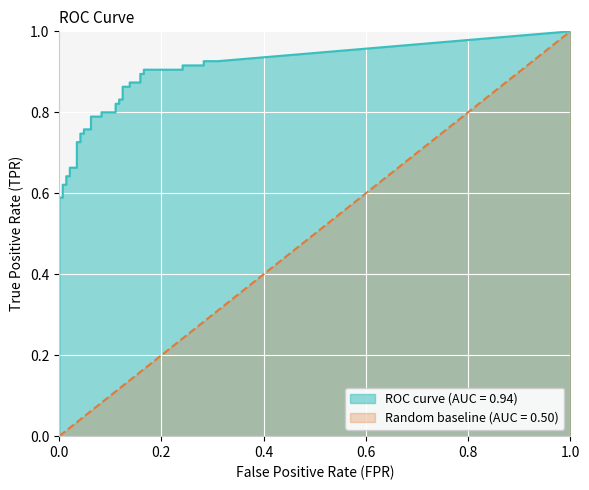

What is the value of the fpr point at the 33rd from the left?

0.2